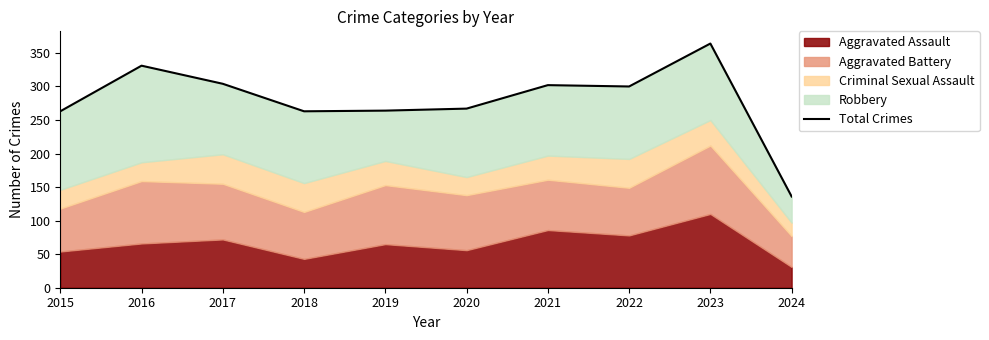

What is the difference between the second highest and minimum values?

195